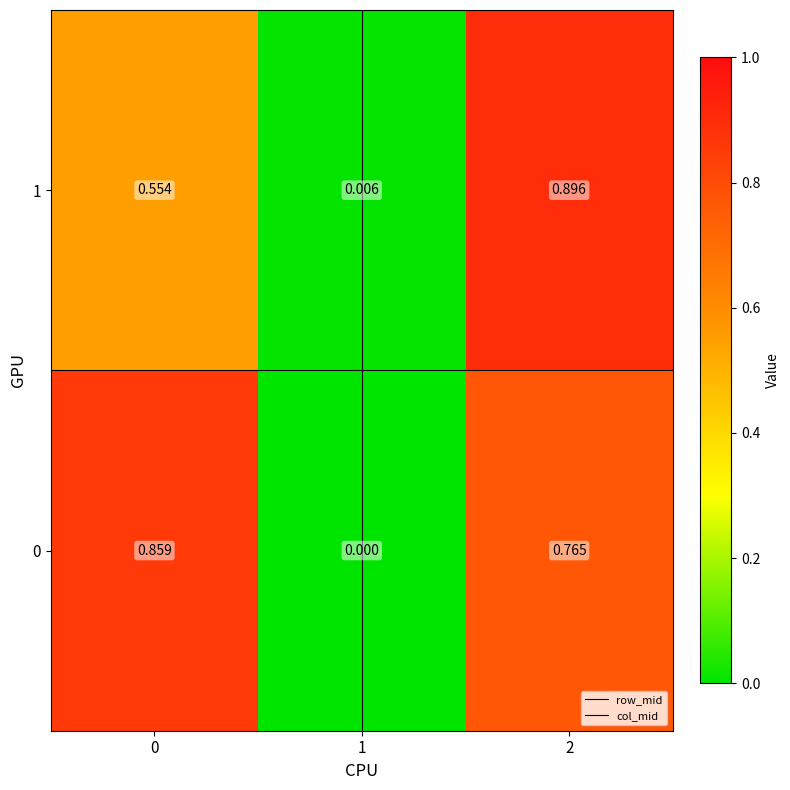

Is the value of 0 at 1 greater than the value of 1 at 2?

No